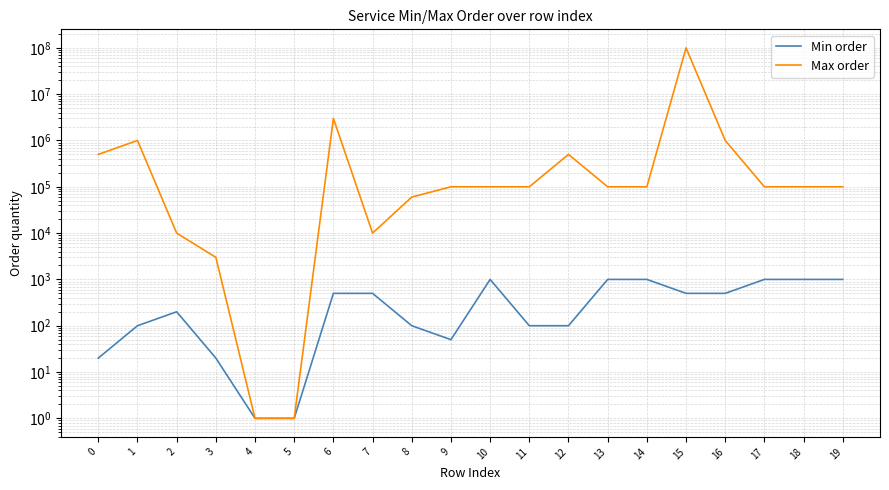

What are all the series names shown in the legend?

Min order, Max order